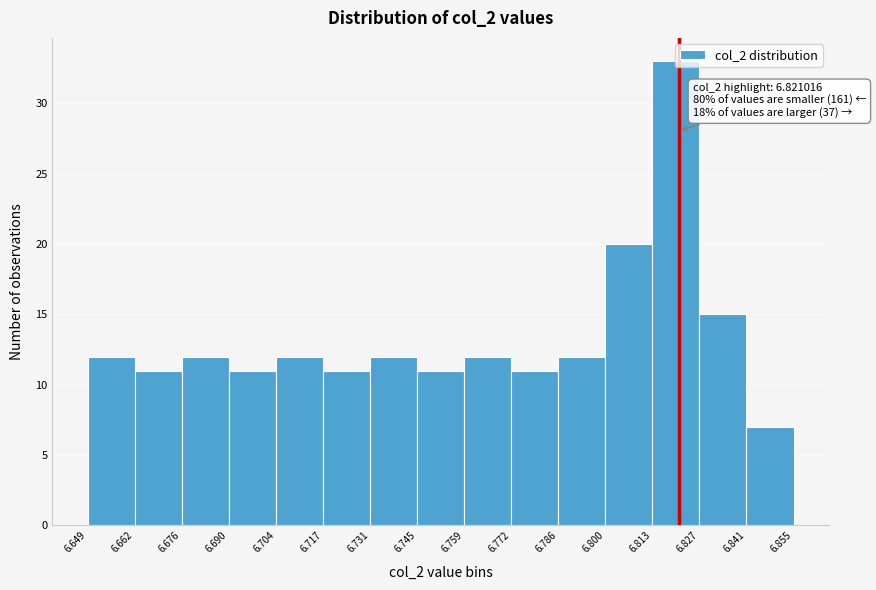

Which range on the x-axis has the tallest bar?

6.813 to 6.827